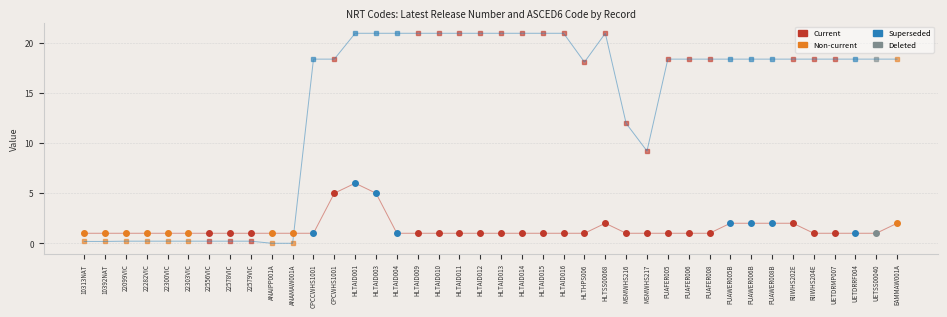

What is the total value across all series at PUAFER006?

19.4